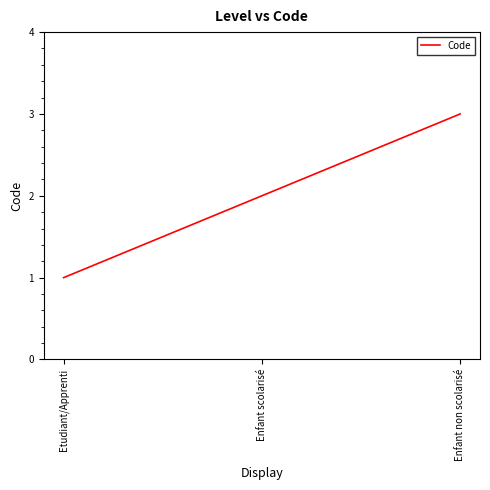

Is it true that the value at Enfant non scolarisé is 1?

False